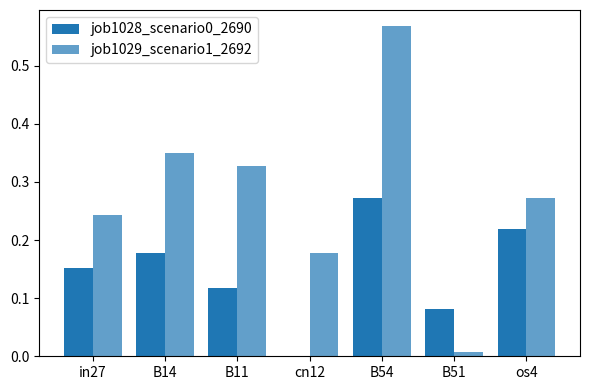

How many values in job1028_scenario0_2690 are above zero?

6